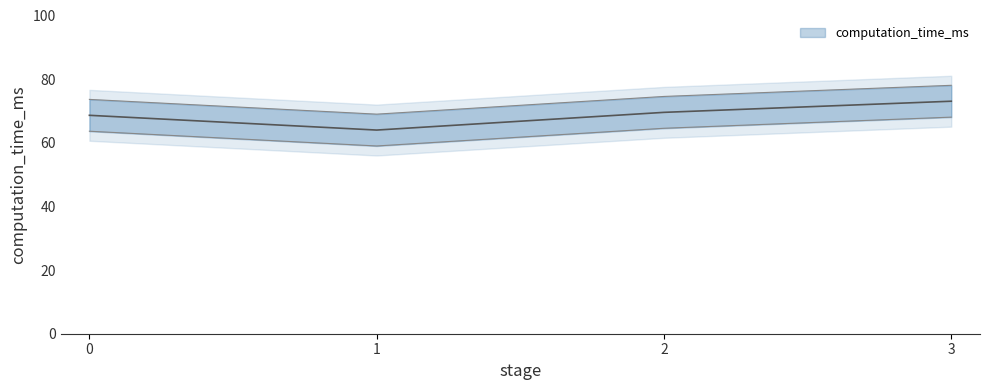

What is the difference between the values at 0 and 1?

4.6